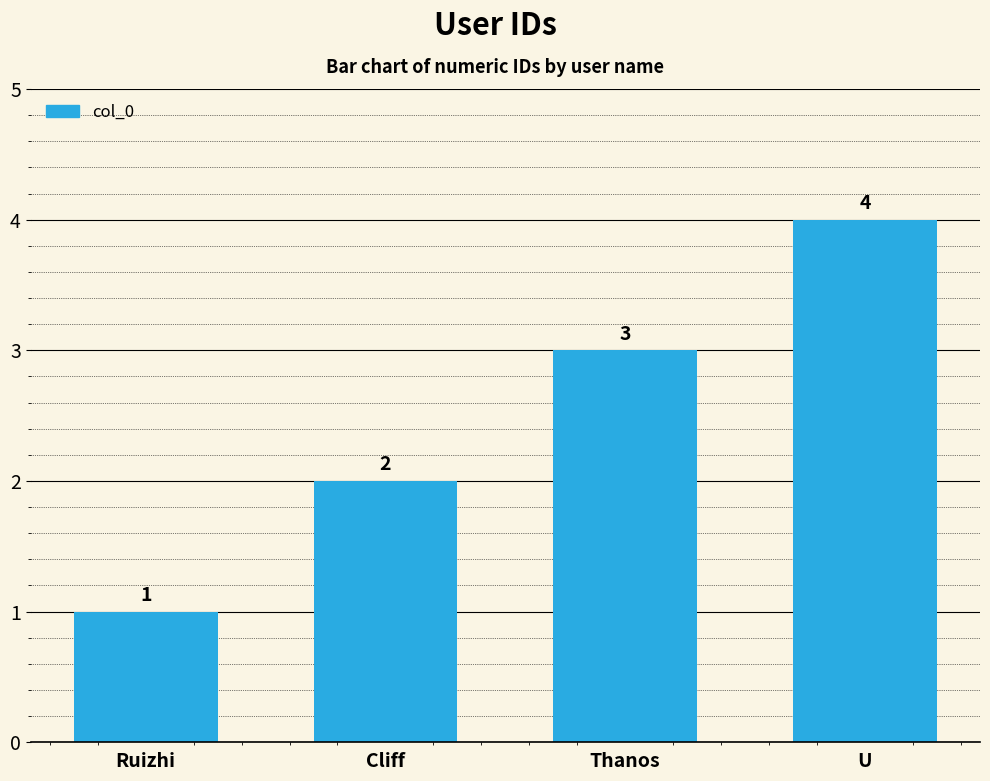

What is the sum of all values?

10